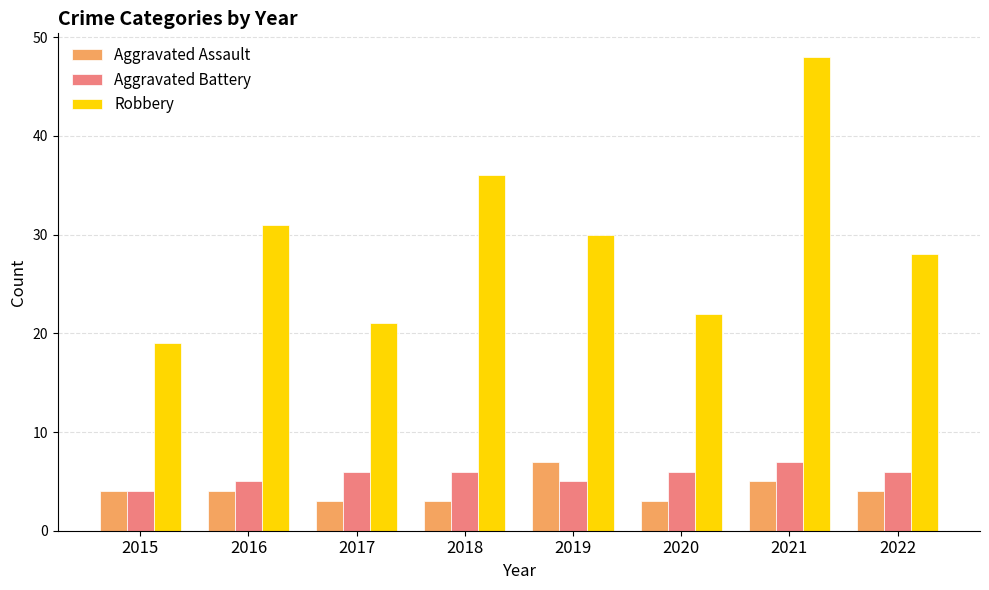

What is the sum of the Aggravated Battery values at 2016 and 2017?

11